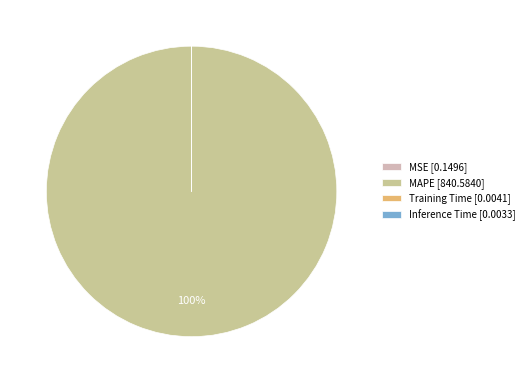

To the nearest percent, what is the average slice percentage?

25%